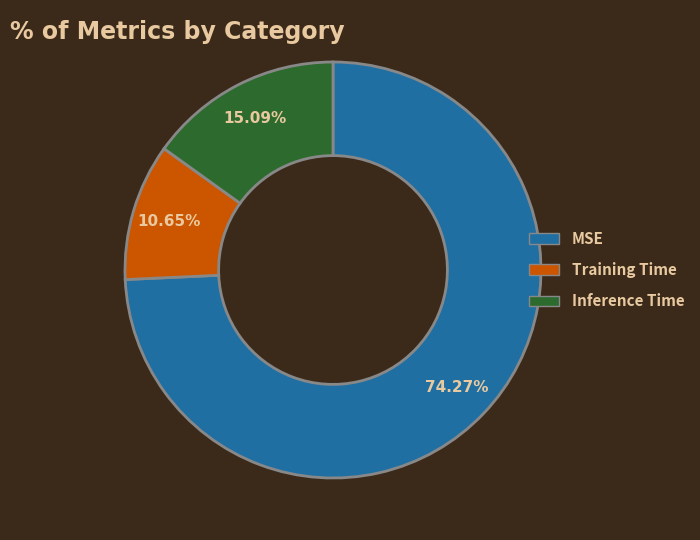

Which category has the smallest portion of the pie?

Training Time